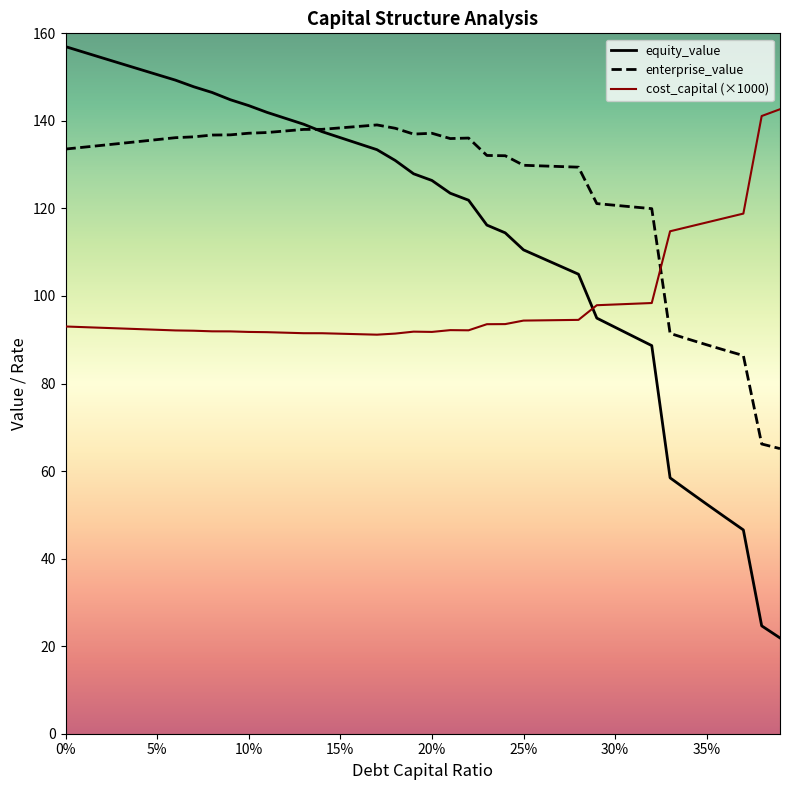

What is the greatest value displayed?

157.0